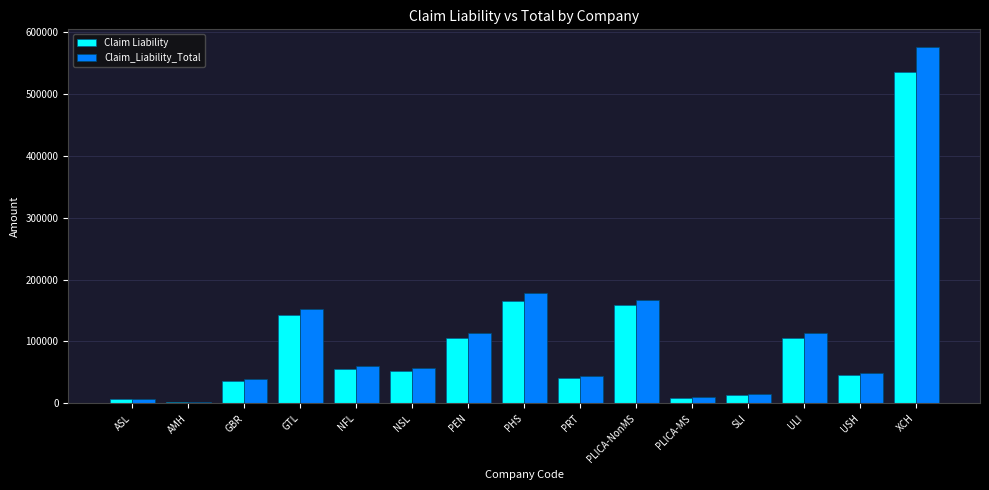

How many data points in Claim Liability are above 52481?

8